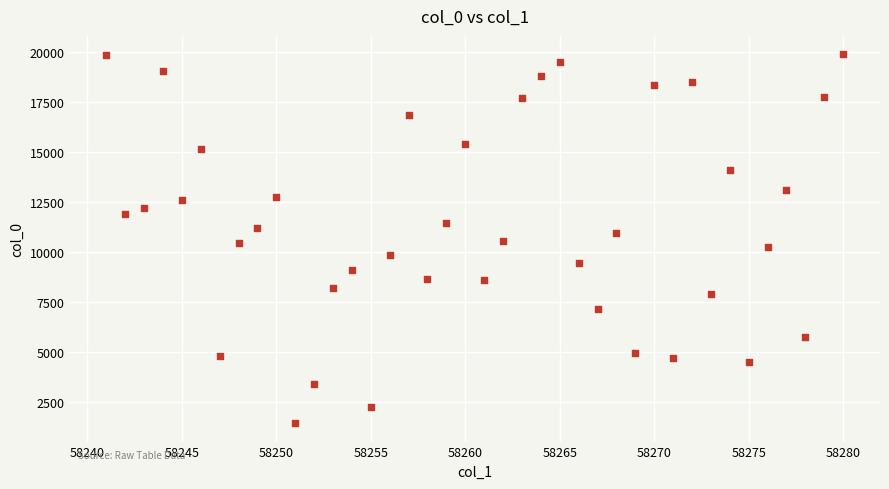

What is the range of Y values (max minus min)?

18401